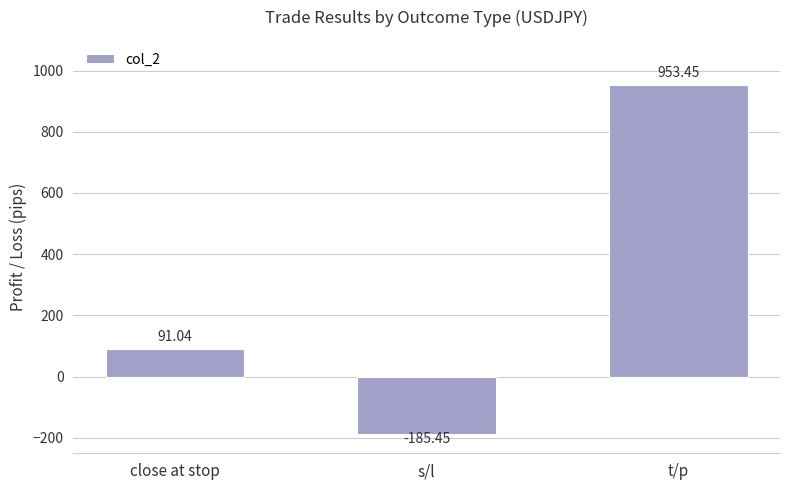

Reading left to right, what are all the values shown in this chart?

91.0	-185.4	953.5